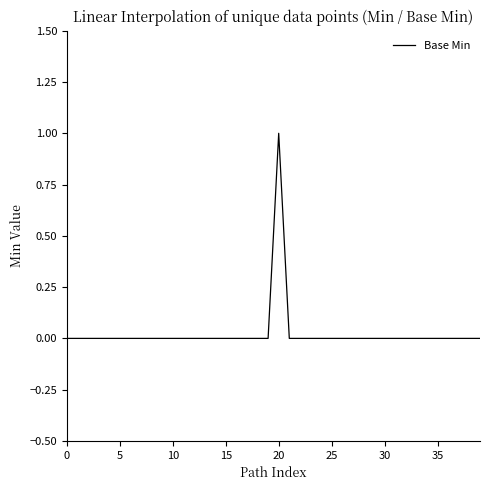

What is the difference between the maximum and minimum values?

1